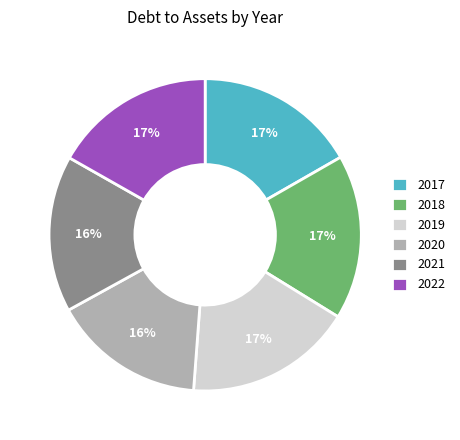

Is there a majority slice in this chart?

No